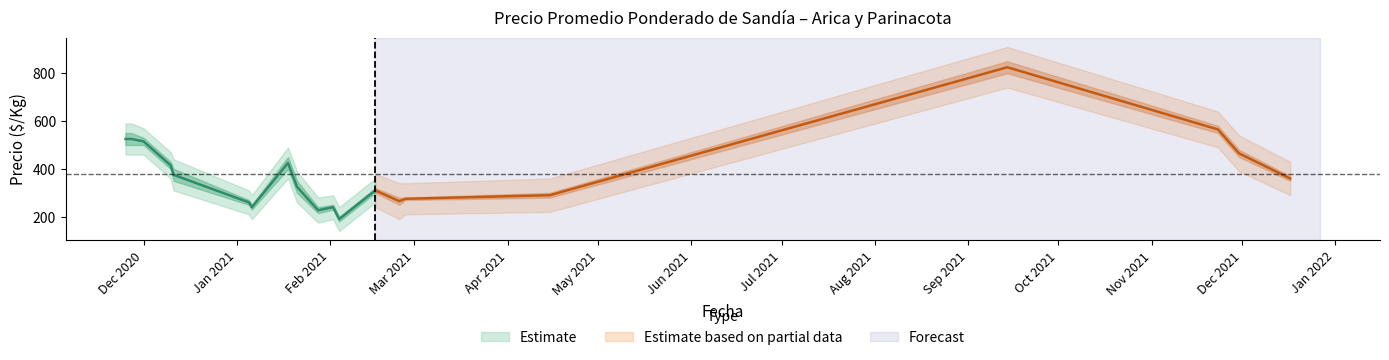

Reading right to left, list all the values displayed in this chart.

Precio promedio ponderado: 2021-12-17=360	2021-11-30=465	2021-11-23=565	2021-09-14=825	2021-04-15=290	2021-02-26=275	2021-02-24=265	2021-02-16=310	2021-02-04=190	2021-02-02=240	2021-01-28=227	2021-01-21=325	2021-01-18=425	2021-01-06=240	2021-01-05=260	2020-12-11=375	2020-12-10=415	2020-12-01=515	2020-11-27=525	2020-11-25=525
Precio máximo: 2021-12-17=370	2021-11-30=480	2021-11-23=580	2021-09-14=850	2021-04-15=300	2021-02-26=280	2021-02-24=280	2021-02-16=320	2021-02-04=200	2021-02-02=250	2021-01-28=240	2021-01-21=350	2021-01-18=450	2021-01-06=250	2021-01-05=270	2020-12-11=400	2020-12-10=430	2020-12-01=530	2020-11-27=550	2020-11-25=550
Precio mínimo: 2021-12-17=350	2021-11-30=450	2021-11-23=550	2021-09-14=800	2021-04-15=280	2021-02-26=270	2021-02-24=250	2021-02-16=300	2021-02-04=180	2021-02-02=230	2021-01-28=215	2021-01-21=300	2021-01-18=400	2021-01-06=230	2021-01-05=250	2020-12-11=350	2020-12-10=400	2020-12-01=500	2020-11-27=500	2020-11-25=500